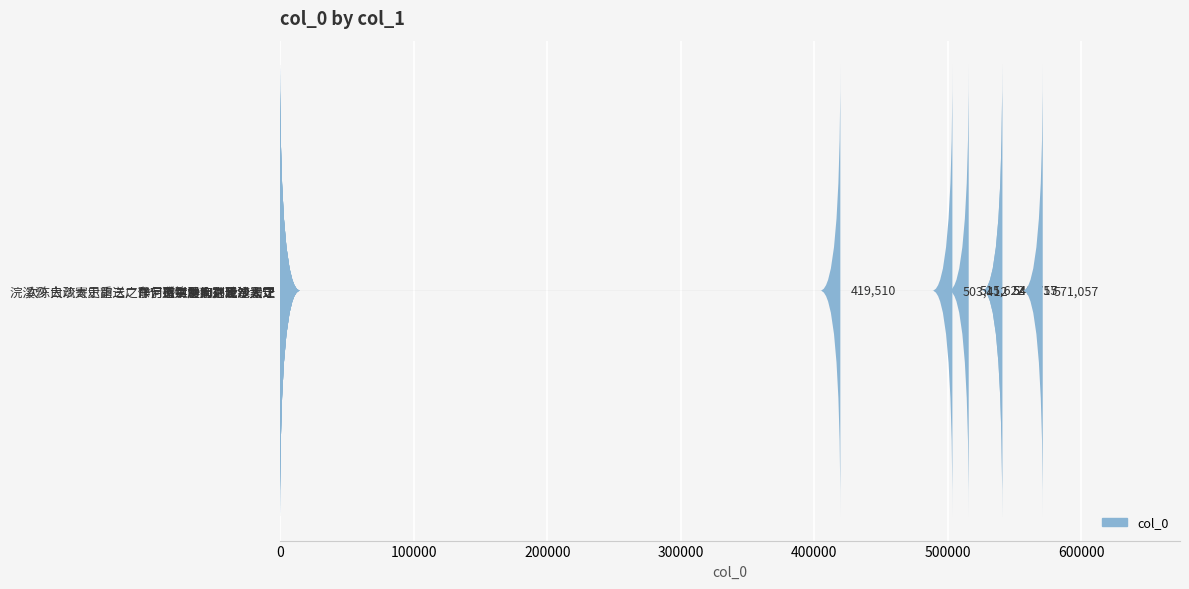

What is the value of the 2nd bar from the left?

540755